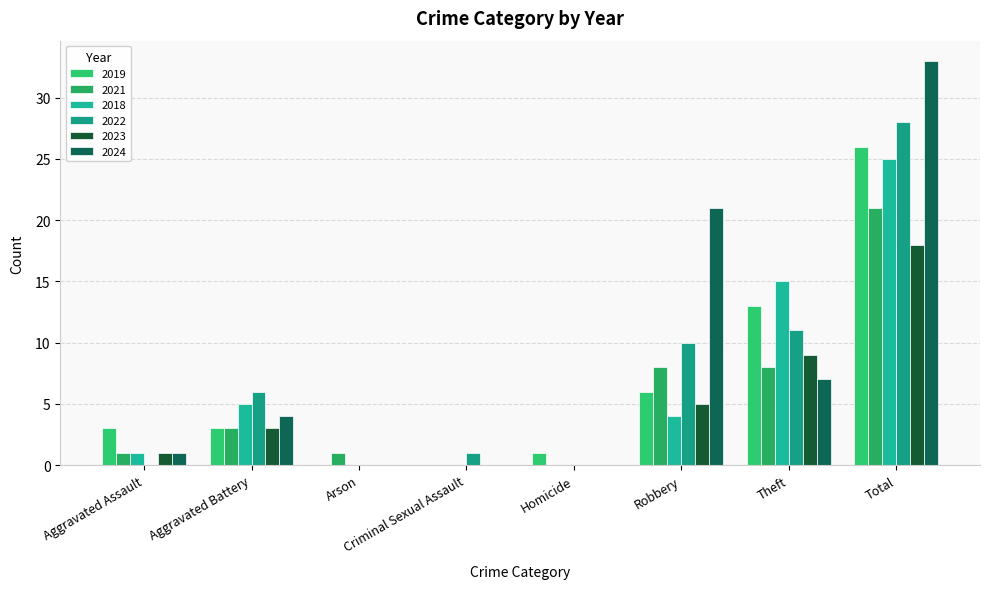

How many distinct data groups are displayed?

6